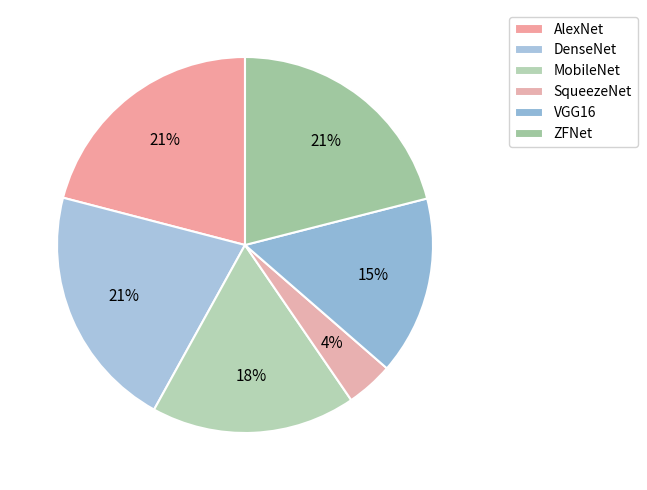

To the nearest percent, what is the average slice percentage?

17%